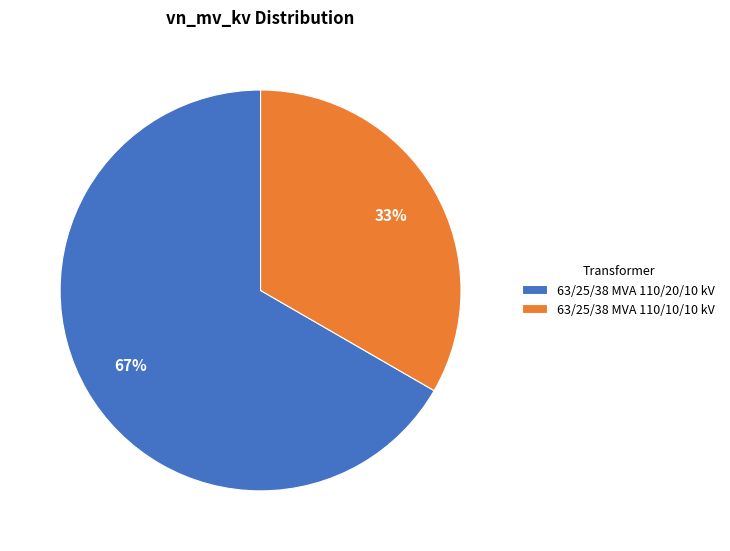

Count the number of slices in the pie.

2